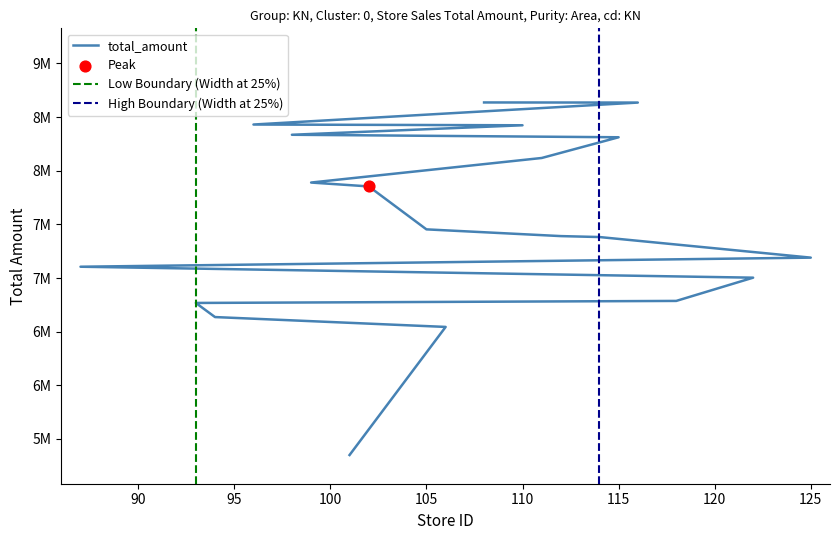

What is the change in value from 122 to 115?

+1308881